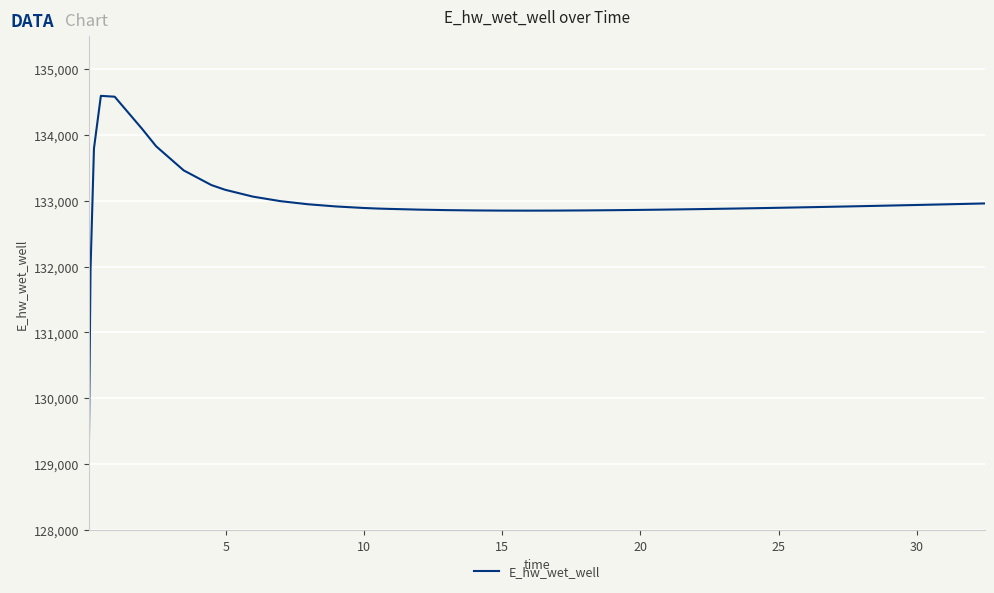

What is the difference between the maximum and minimum values?

5535.0